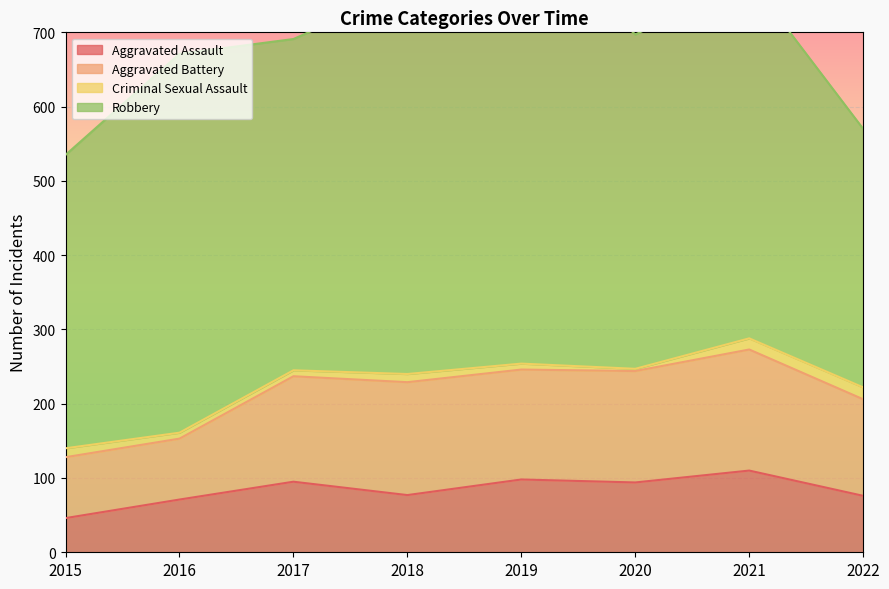

Which has a higher value, 2017 or 2019?

2019